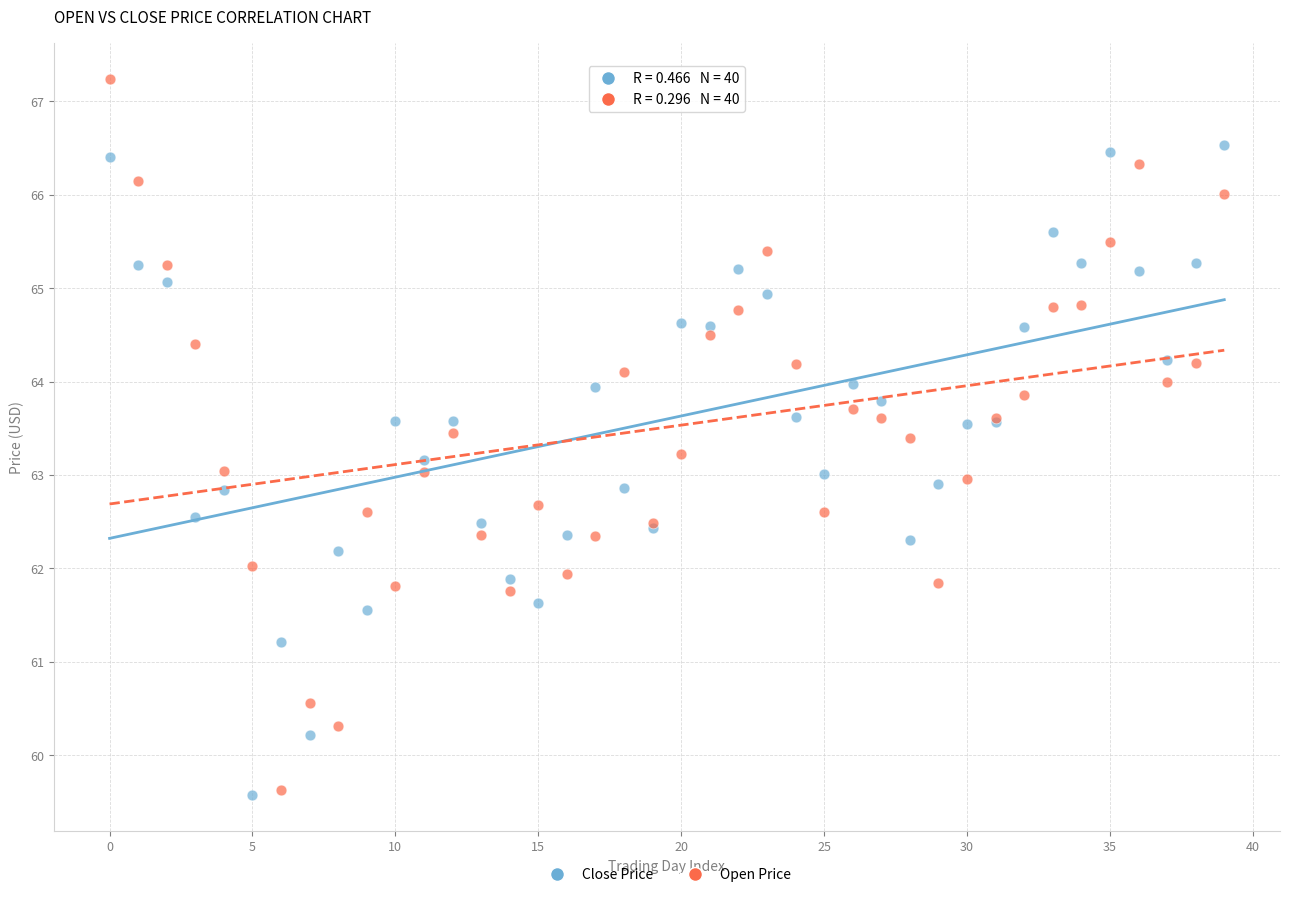

Which series contains the highest Y value?

Open Price